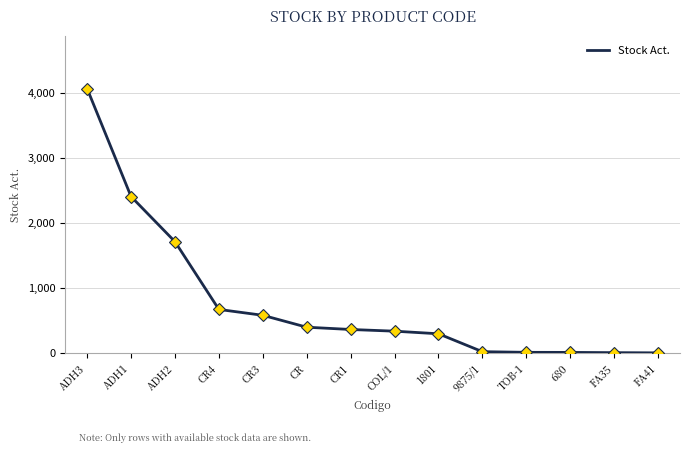

What is the change in value from ADH1 to CR4?

-1734